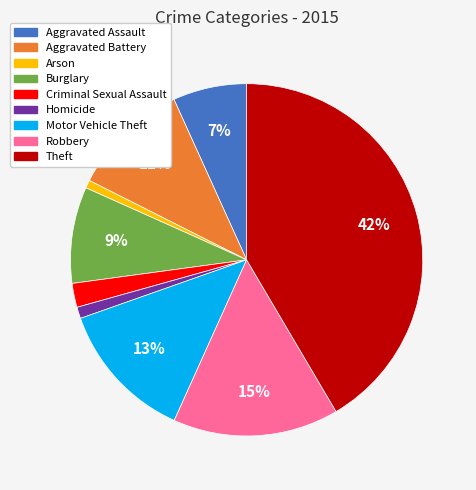

What is the ratio of the value at Aggravated Assault to the value at Burglary?

0.8